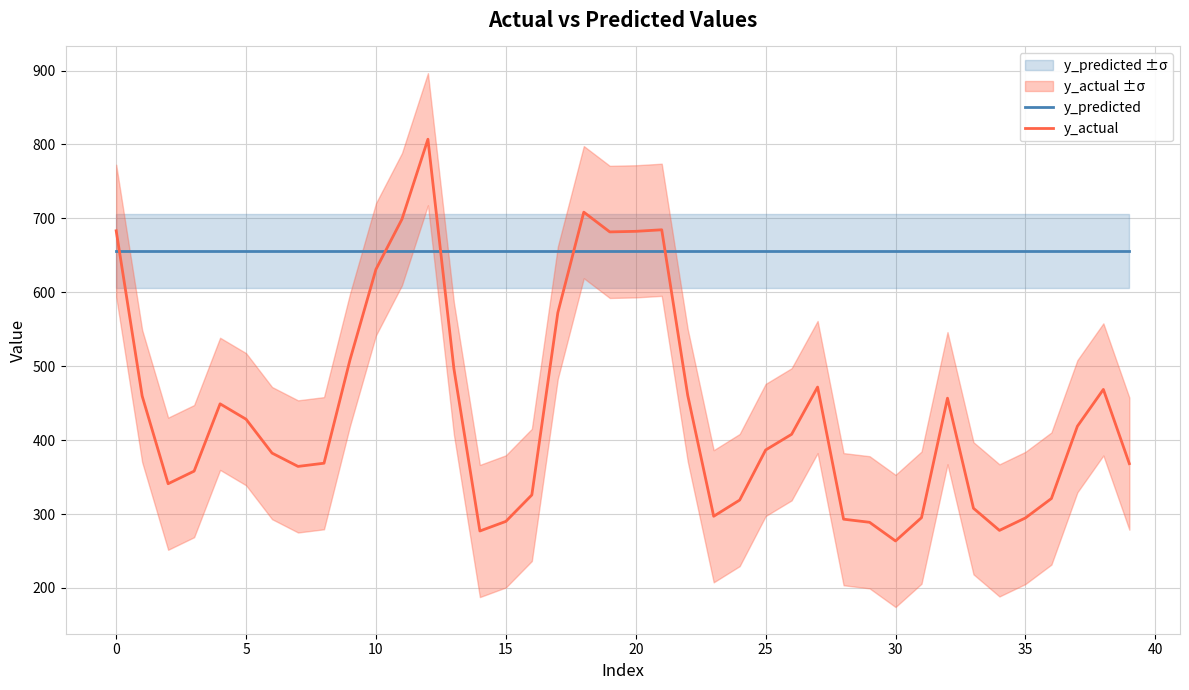

True or false: y_predicted has more than 2 points higher than both neighbors.

False